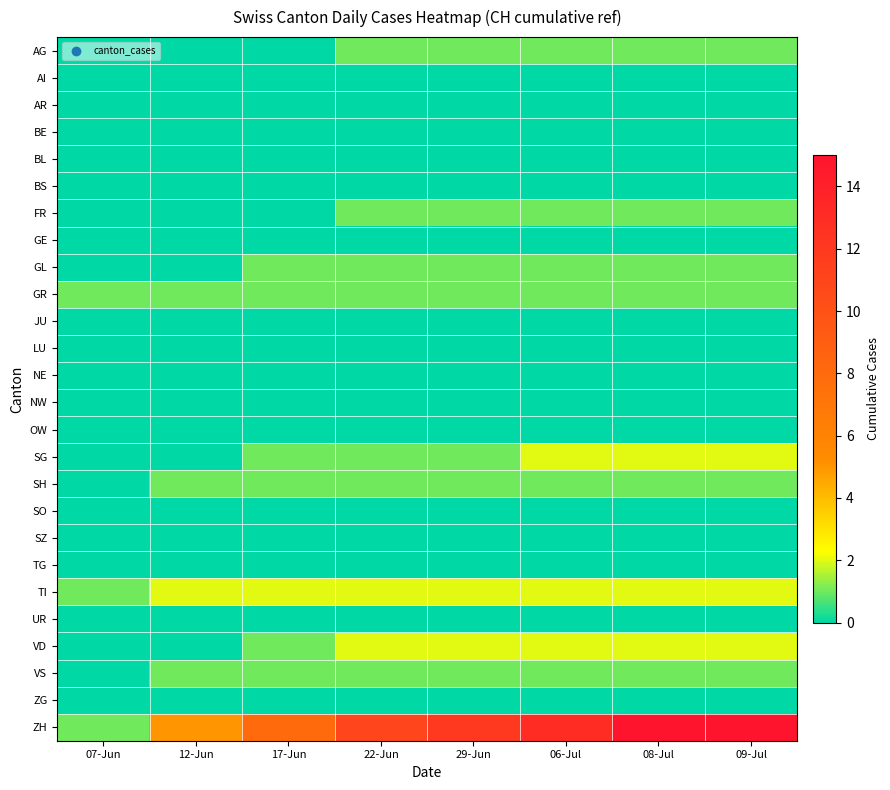

Reading left to right, list all the values displayed in this chart.

AG: 07-Jun=0	12-Jun=0	17-Jun=0	22-Jun=1	29-Jun=1	06-Jul=1	08-Jul=1	09-Jul=1
AI: 07-Jun=0	12-Jun=0	17-Jun=0	22-Jun=0	29-Jun=0	06-Jul=0	08-Jul=0	09-Jul=0
AR: 07-Jun=0	12-Jun=0	17-Jun=0	22-Jun=0	29-Jun=0	06-Jul=0	08-Jul=0	09-Jul=0
BE: 07-Jun=0	12-Jun=0	17-Jun=0	22-Jun=0	29-Jun=0	06-Jul=0	08-Jul=0	09-Jul=0
BL: 07-Jun=0	12-Jun=0	17-Jun=0	22-Jun=0	29-Jun=0	06-Jul=0	08-Jul=0	09-Jul=0
BS: 07-Jun=0	12-Jun=0	17-Jun=0	22-Jun=0	29-Jun=0	06-Jul=0	08-Jul=0	09-Jul=0
FR: 07-Jun=0	12-Jun=0	17-Jun=0	22-Jun=1	29-Jun=1	06-Jul=1	08-Jul=1	09-Jul=1
GE: 07-Jun=0	12-Jun=0	17-Jun=0	22-Jun=0	29-Jun=0	06-Jul=0	08-Jul=0	09-Jul=0
GL: 07-Jun=0	12-Jun=0	17-Jun=1	22-Jun=1	29-Jun=1	06-Jul=1	08-Jul=1	09-Jul=1
GR: 07-Jun=1	12-Jun=1	17-Jun=1	22-Jun=1	29-Jun=1	06-Jul=1	08-Jul=1	09-Jul=1
JU: 07-Jun=0	12-Jun=0	17-Jun=0	22-Jun=0	29-Jun=0	06-Jul=0	08-Jul=0	09-Jul=0
LU: 07-Jun=0	12-Jun=0	17-Jun=0	22-Jun=0	29-Jun=0	06-Jul=0	08-Jul=0	09-Jul=0
NE: 07-Jun=0	12-Jun=0	17-Jun=0	22-Jun=0	29-Jun=0	06-Jul=0	08-Jul=0	09-Jul=0
NW: 07-Jun=0	12-Jun=0	17-Jun=0	22-Jun=0	29-Jun=0	06-Jul=0	08-Jul=0	09-Jul=0
OW: 07-Jun=0	12-Jun=0	17-Jun=0	22-Jun=0	29-Jun=0	06-Jul=0	08-Jul=0	09-Jul=0
SG: 07-Jun=0	12-Jun=0	17-Jun=1	22-Jun=1	29-Jun=1	06-Jul=2	08-Jul=2	09-Jul=2
SH: 07-Jun=0	12-Jun=1	17-Jun=1	22-Jun=1	29-Jun=1	06-Jul=1	08-Jul=1	09-Jul=1
SO: 07-Jun=0	12-Jun=0	17-Jun=0	22-Jun=0	29-Jun=0	06-Jul=0	08-Jul=0	09-Jul=0
SZ: 07-Jun=0	12-Jun=0	17-Jun=0	22-Jun=0	29-Jun=0	06-Jul=0	08-Jul=0	09-Jul=0
TG: 07-Jun=0	12-Jun=0	17-Jun=0	22-Jun=0	29-Jun=0	06-Jul=0	08-Jul=0	09-Jul=0
TI: 07-Jun=1	12-Jun=2	17-Jun=2	22-Jun=2	29-Jun=2	06-Jul=2	08-Jul=2	09-Jul=2
UR: 07-Jun=0	12-Jun=0	17-Jun=0	22-Jun=0	29-Jun=0	06-Jul=0	08-Jul=0	09-Jul=0
VD: 07-Jun=0	12-Jun=0	17-Jun=1	22-Jun=2	29-Jun=2	06-Jul=2	08-Jul=2	09-Jul=2
VS: 07-Jun=0	12-Jun=1	17-Jun=1	22-Jun=1	29-Jun=1	06-Jul=1	08-Jul=1	09-Jul=1
ZG: 07-Jun=0	12-Jun=0	17-Jun=0	22-Jun=0	29-Jun=0	06-Jul=0	08-Jul=0	09-Jul=0
ZH: 07-Jun=1	12-Jun=5	17-Jun=8	22-Jun=11	29-Jun=12	06-Jul=13	08-Jul=15	09-Jul=15